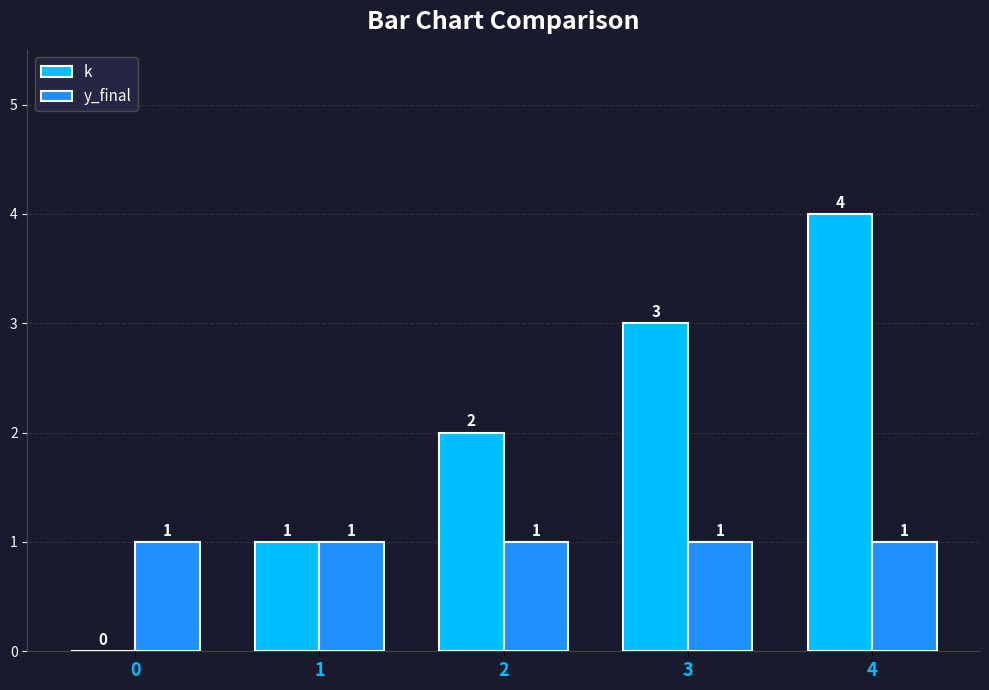

At which label is k closest to 2?

2